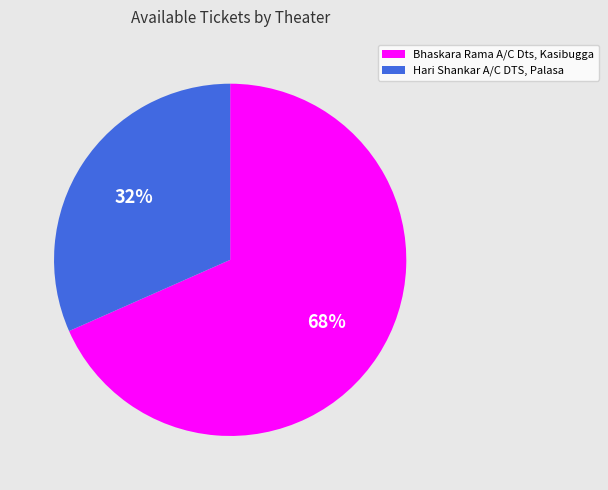

Approximately how many times larger is the value at Hari Shankar A/C DTS, Palasa compared to Bhaskara Rama A/C Dts, Kasibugga?

0.5